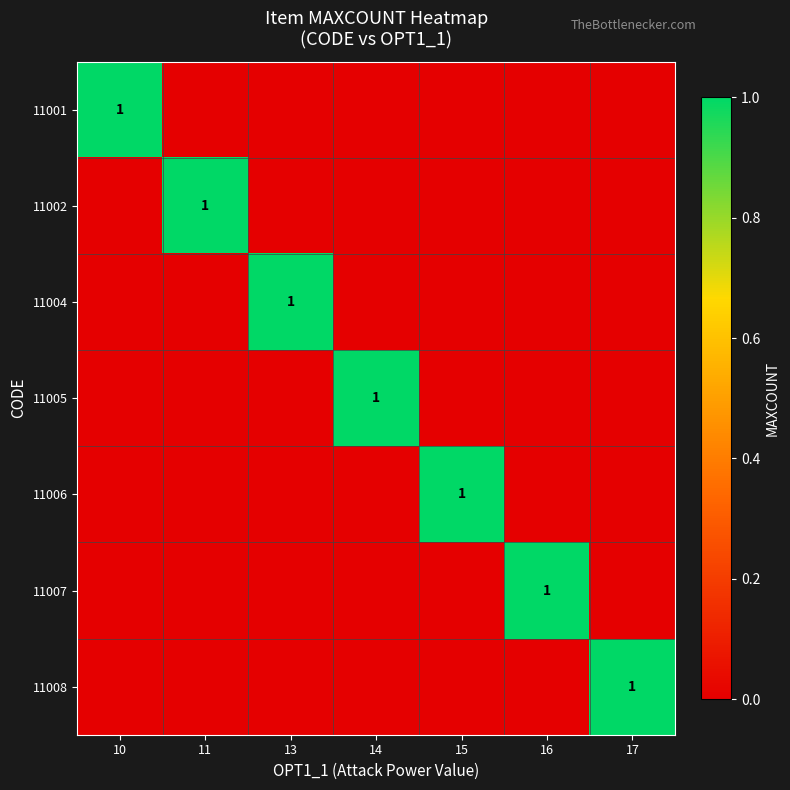

Count the number of categories in the chart.

7